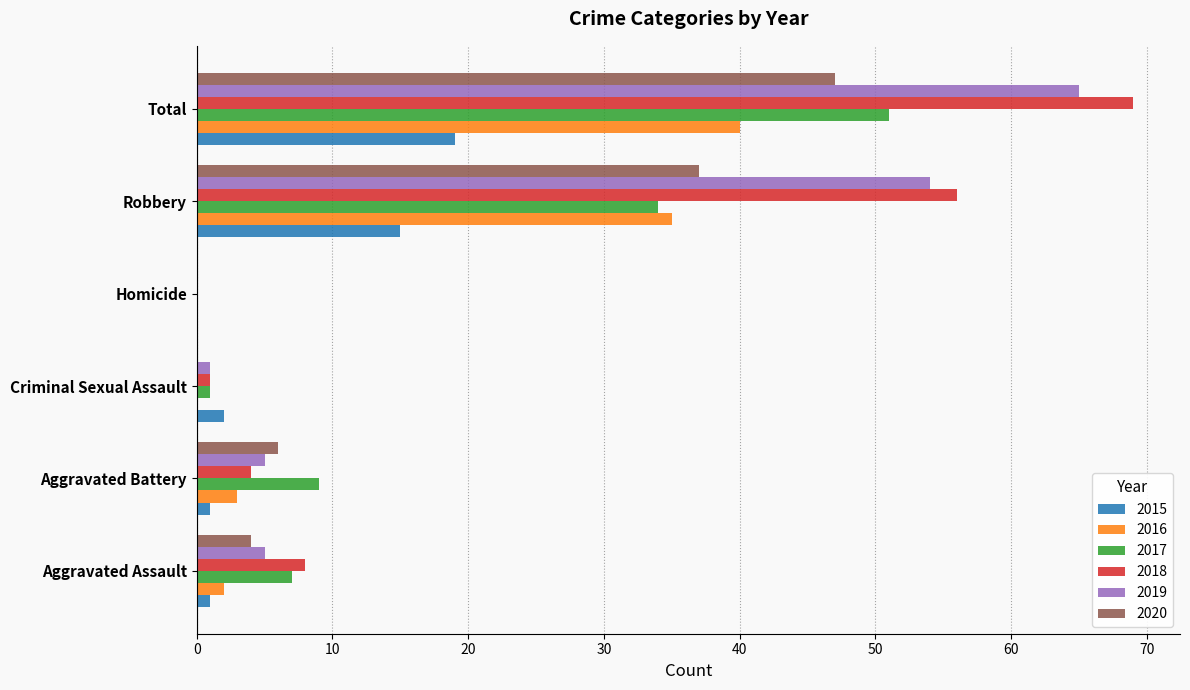

True or false: 2020 has a value of 55 at Robbery.

False